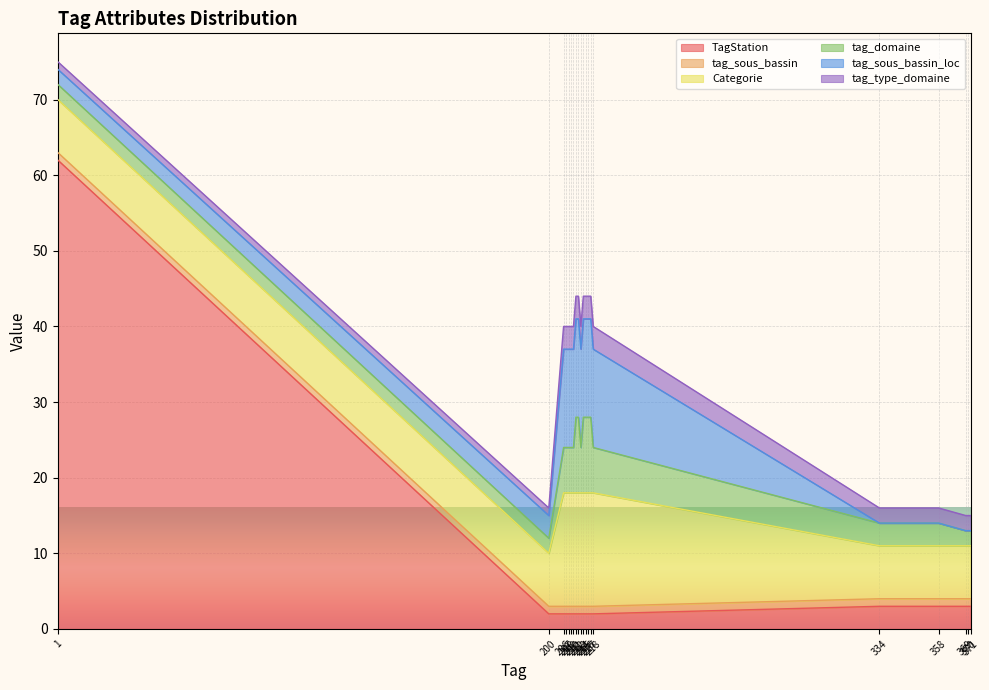

Count the number of data series in this chart.

6